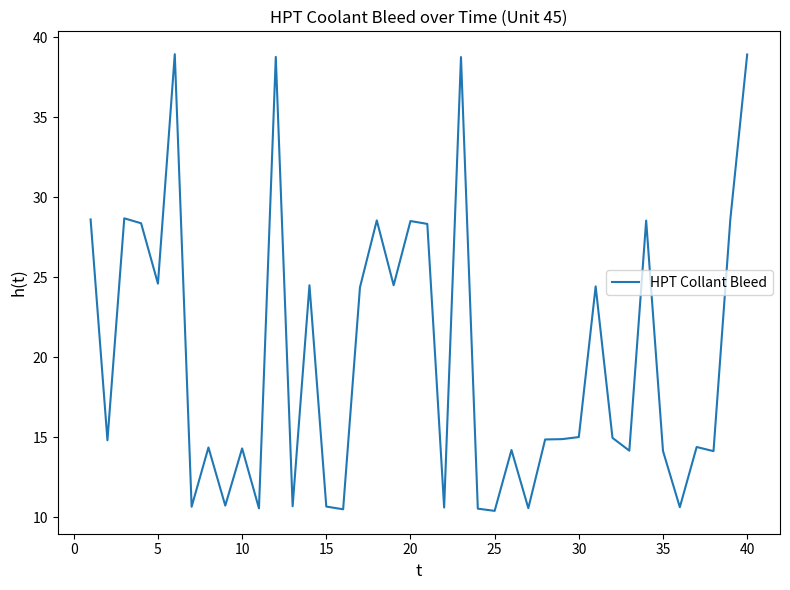

What is the minimum value shown in the chart?

10.4